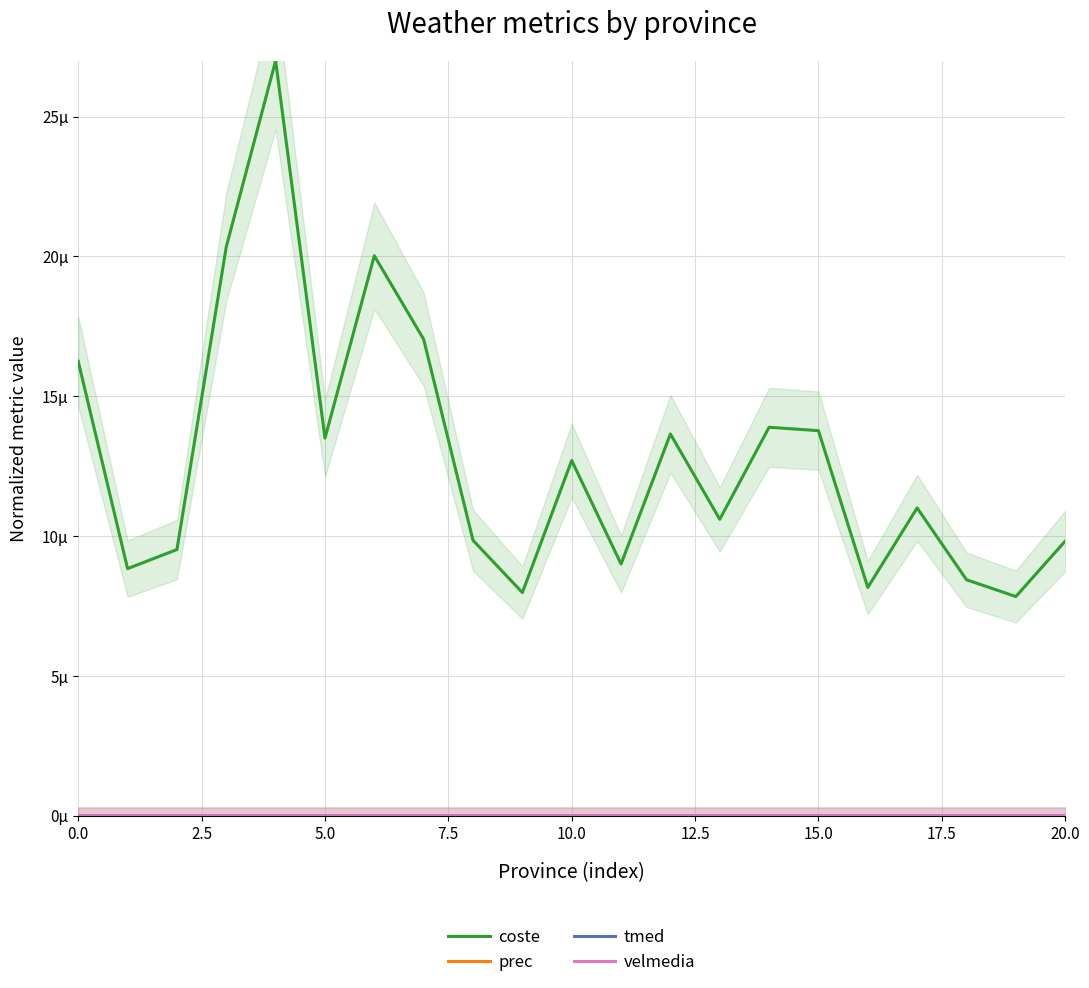

Between 2.5 and 12.5, which series saw the biggest shift?

coste